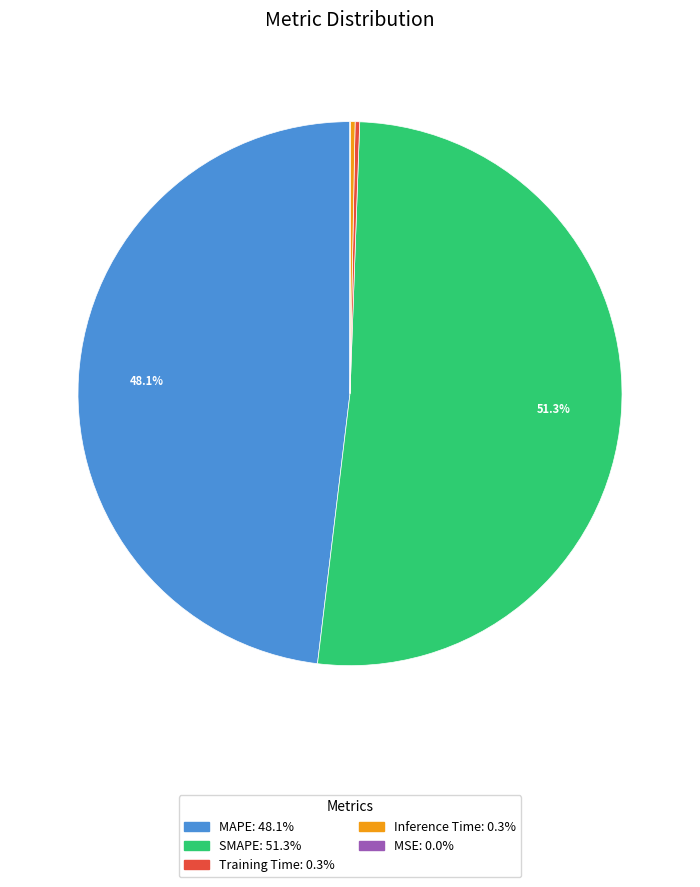

Is there a majority slice in this chart?

Yes